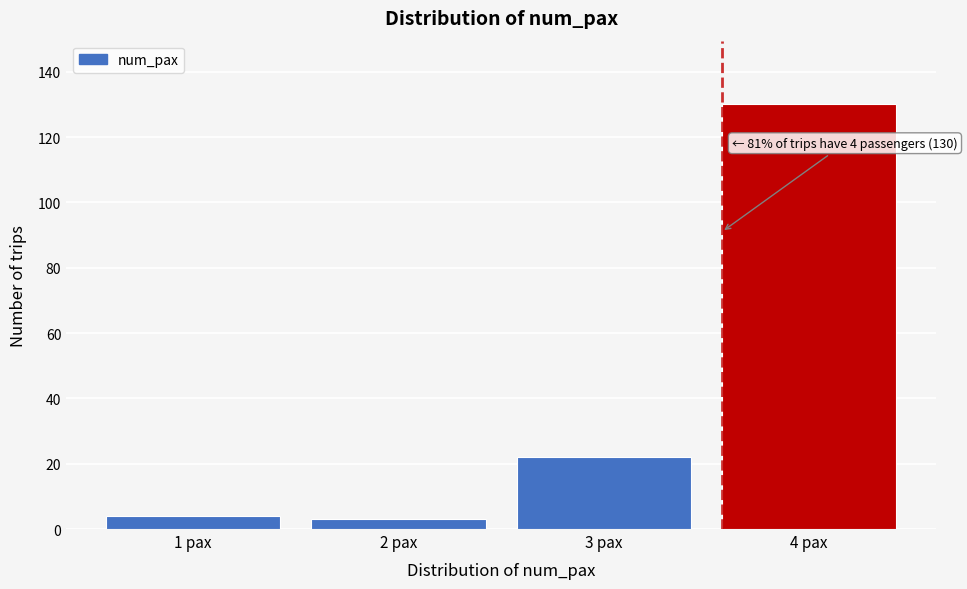

Over which range of the x-axis is the bar tallest?

3.5 to 4.5